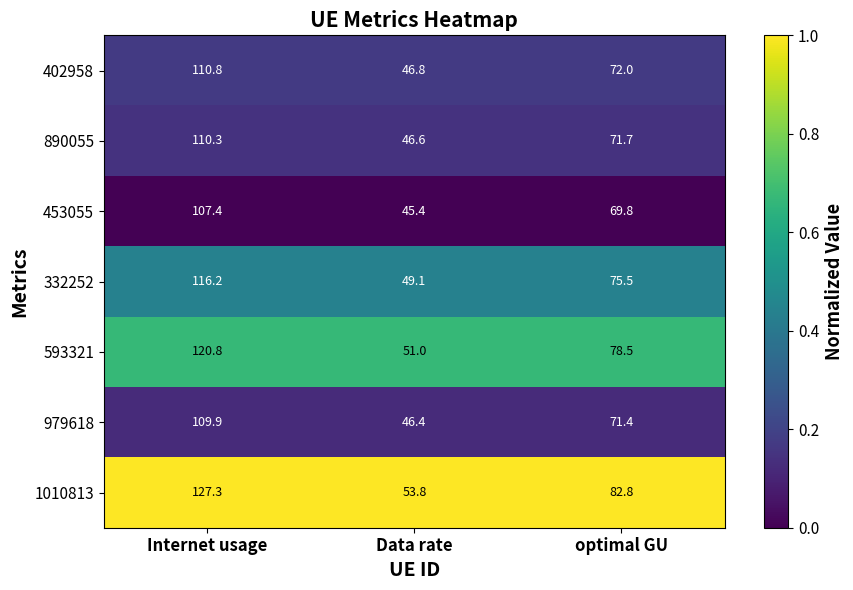

What is the sum of the 979618 values at optimal GU and Internet usage?

181.3